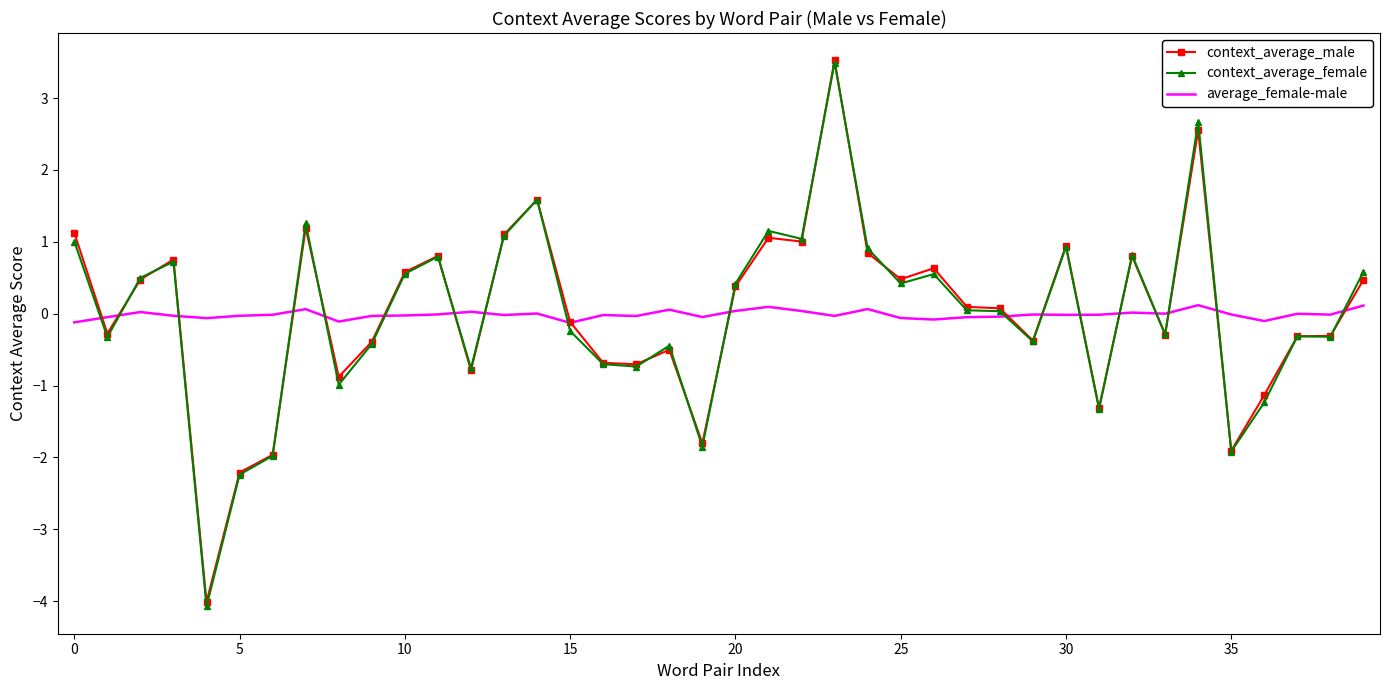

Which series has the widest spread of values?

context_average_female